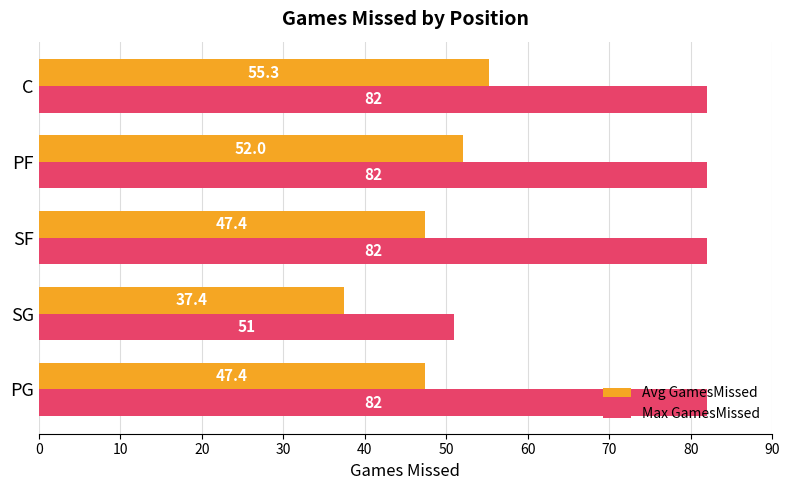

What is the difference between the Max GamesMissed values at SF and SG?

31.0